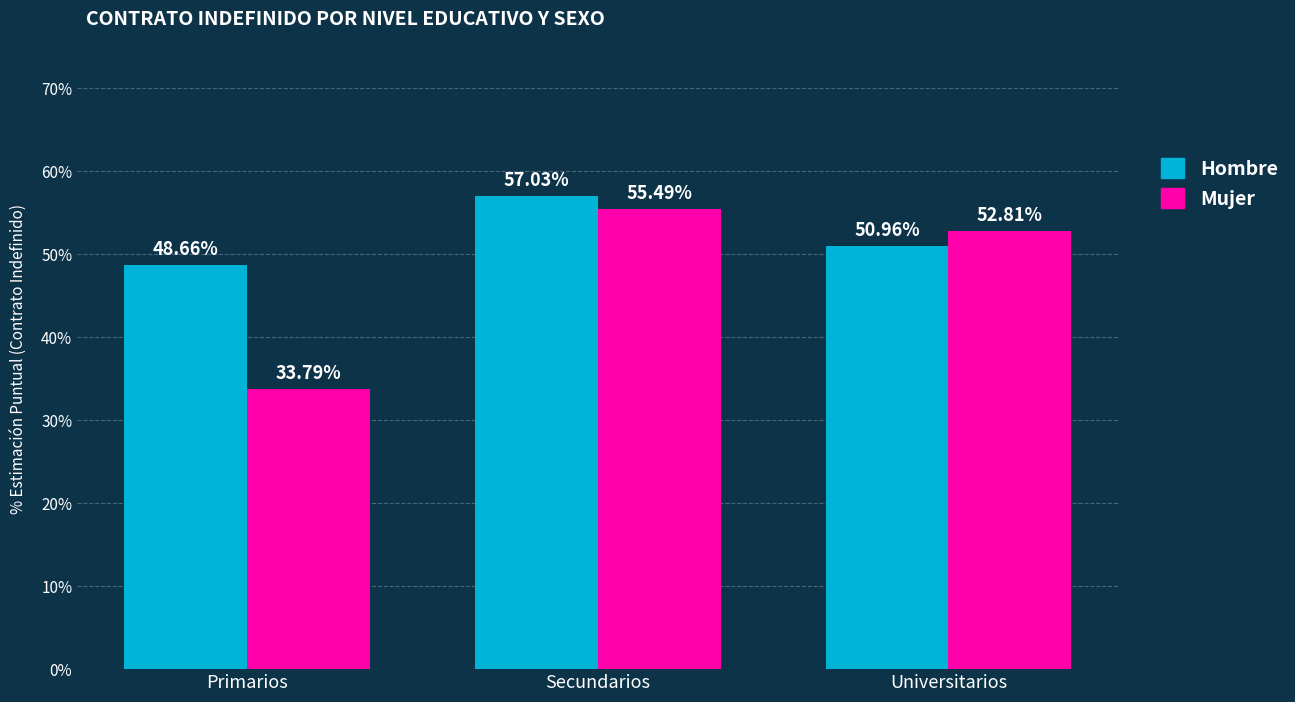

At which category does the chart reach its minimum across all series?

Primarios